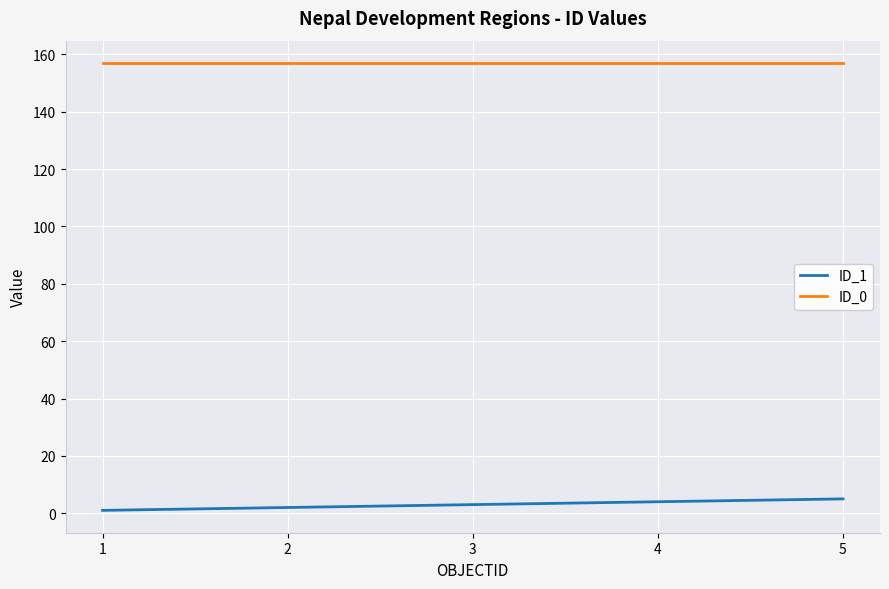

The value of ID_1 at 4 is 4. True or false?

True